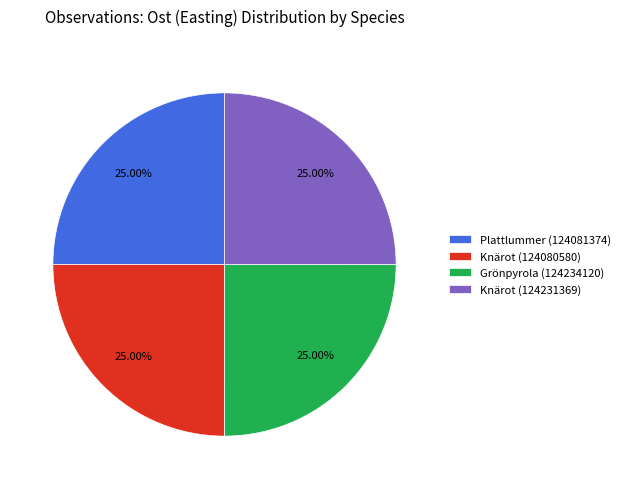

What is the ratio of the value at Knärot (124080580) to the value at Plattlummer (124081374)?

1.0